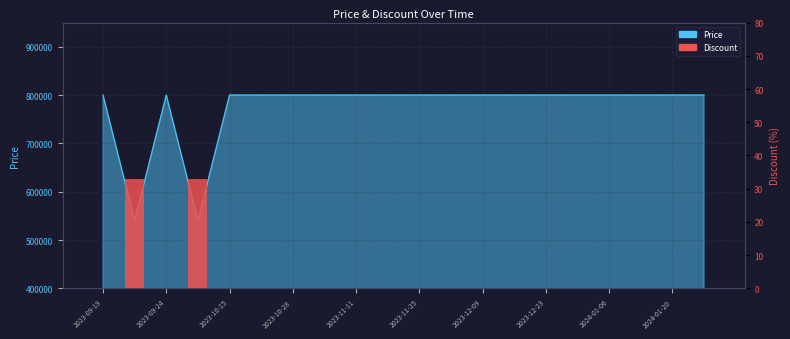

True or false: the data shows 0 at 11.

True